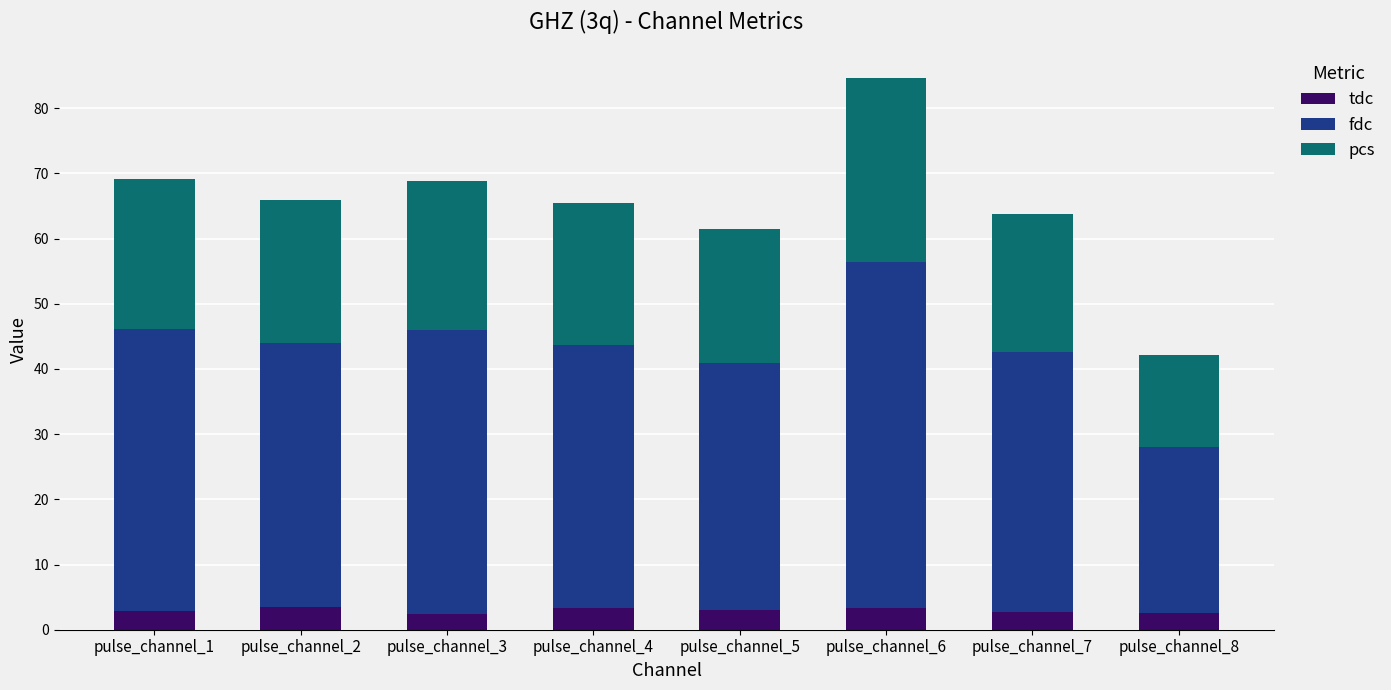

What is the highest value of the tdc series?

3.5